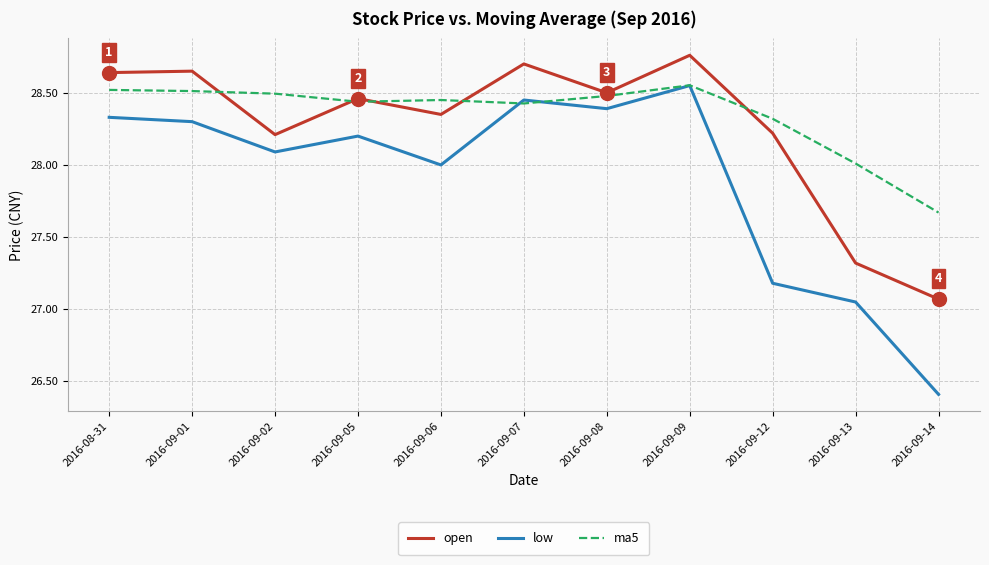

What is the difference between the maximum and second lowest values in the ma5 series?

0.5